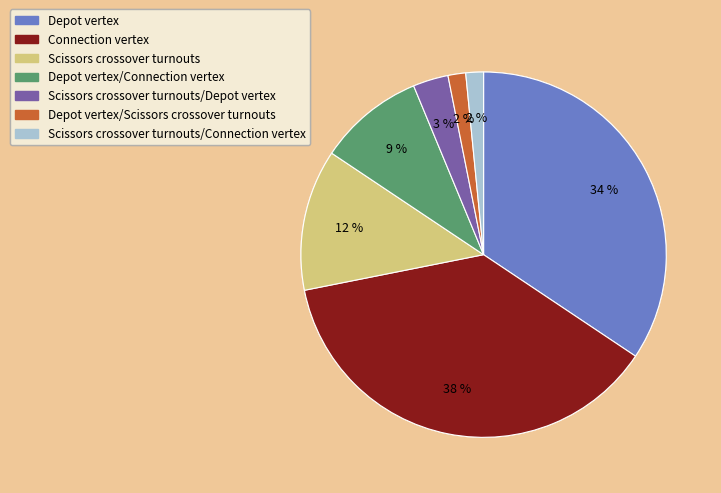

How many slices are in this pie chart?

7